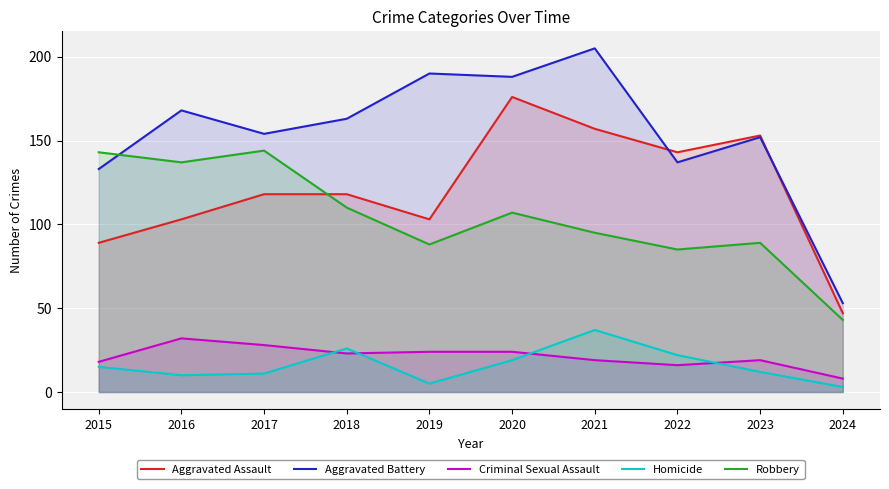

What is the sum of all Aggravated Assault values?

1207